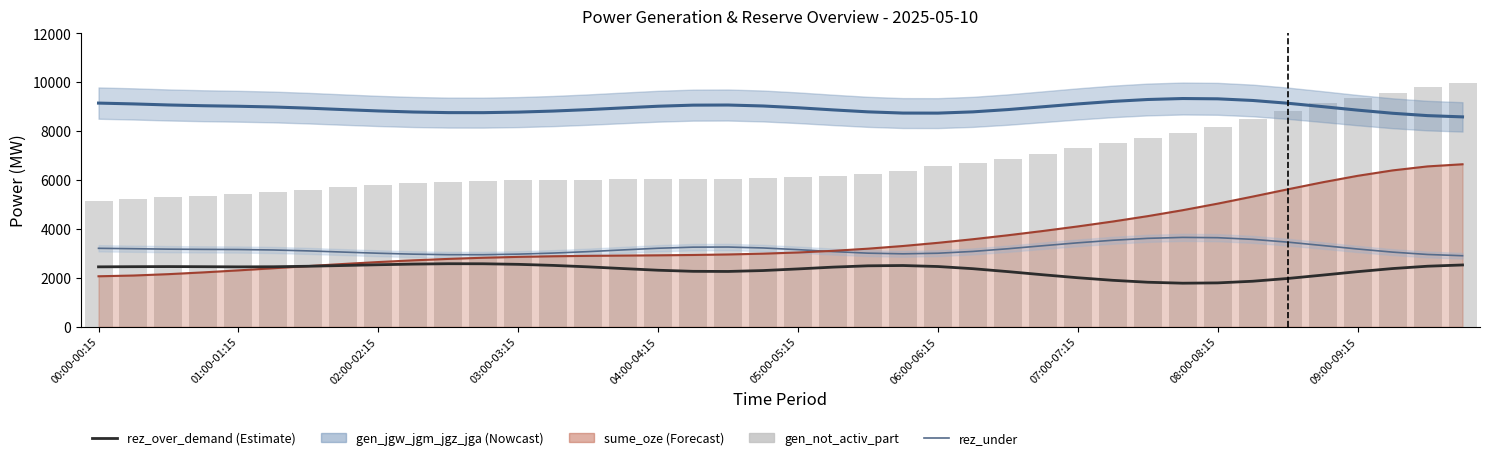

At how many categories does at least one series exceed 3026?

40